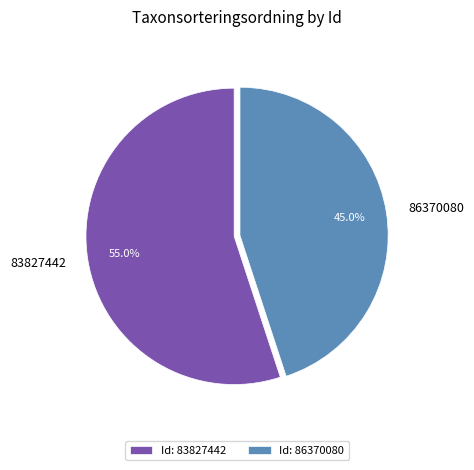

Combined, what portion of the pie is 86370080 and 83827442?

100.0%